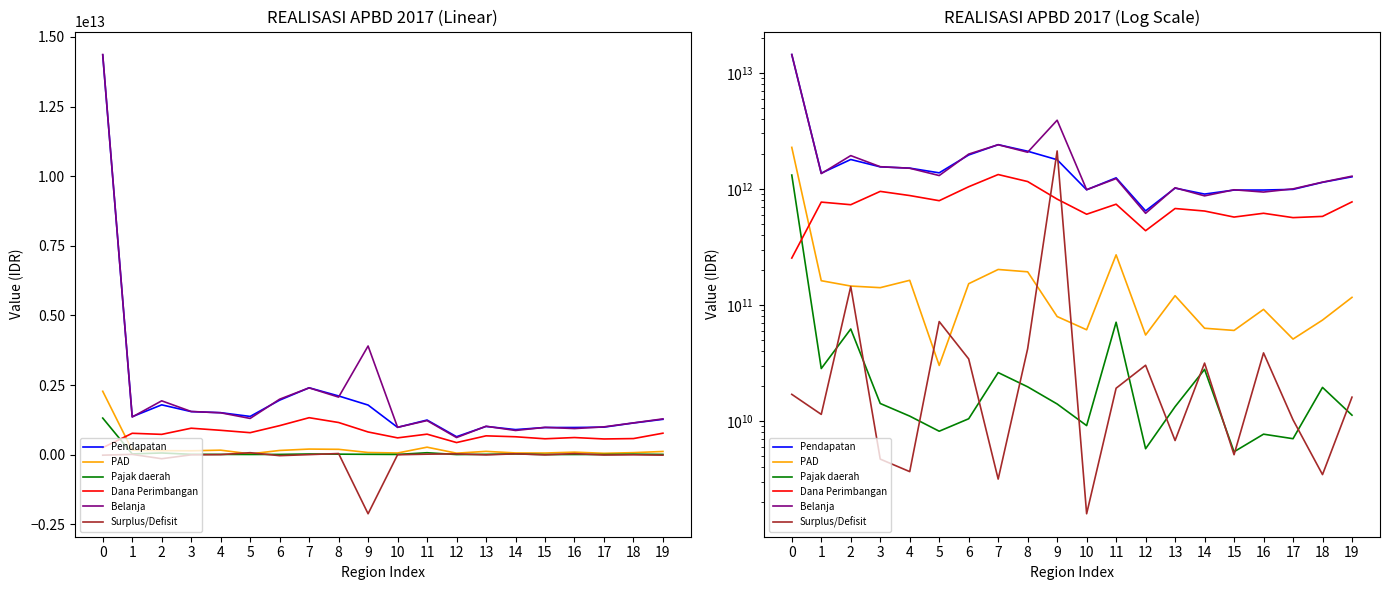

At how many categories does at least one series exceed 2603357187567?

2